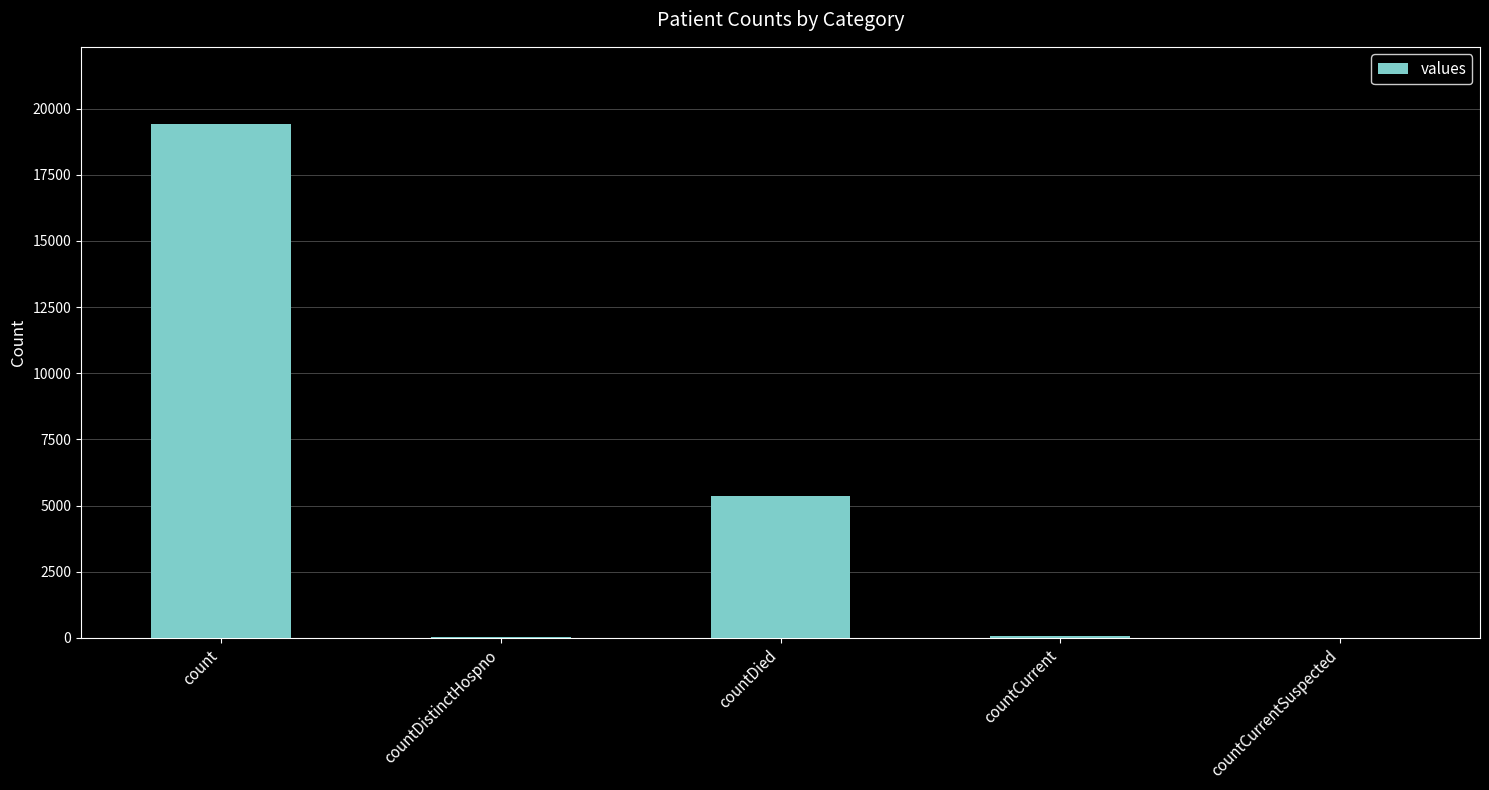

How many distinct data groups are displayed?

1